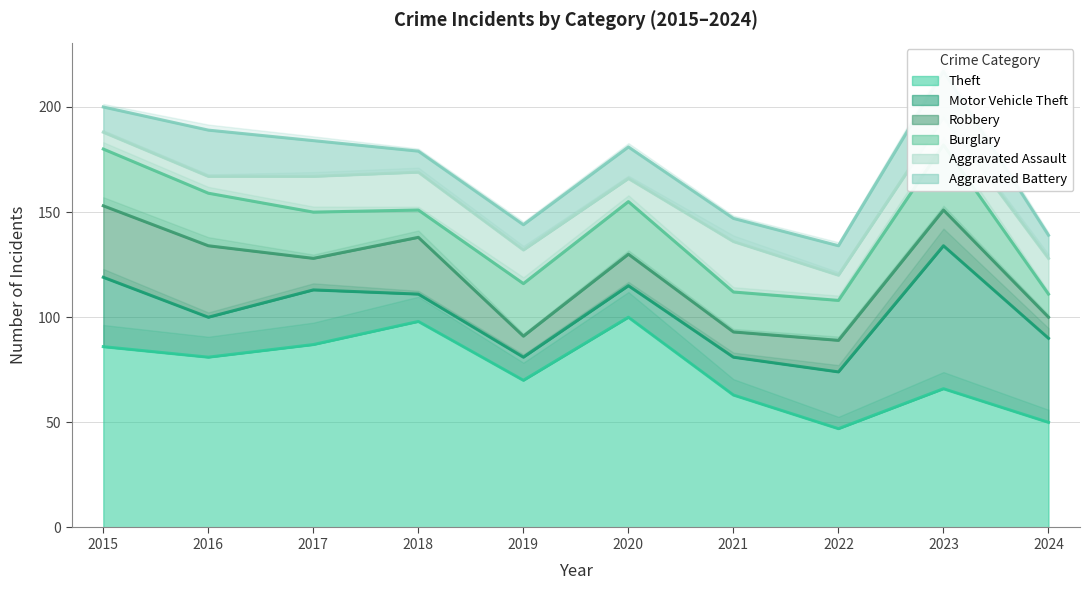

How many interior local peaks does the Aggravated Battery series have?

3